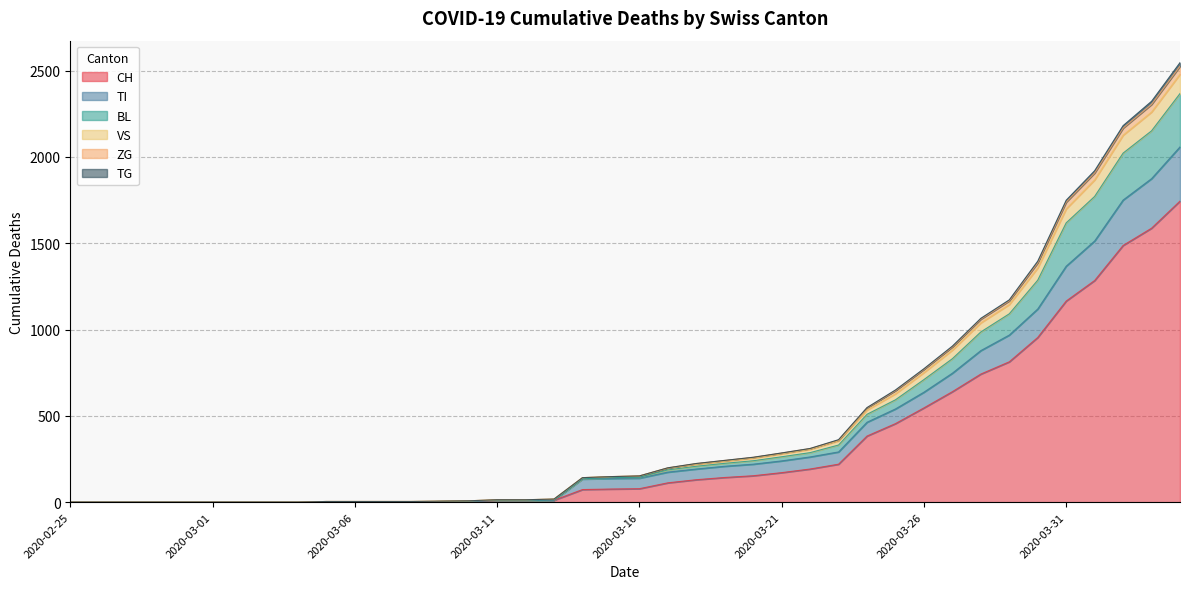

What are all the series names shown in the legend?

CH, TI, BL, VS, ZG, TG